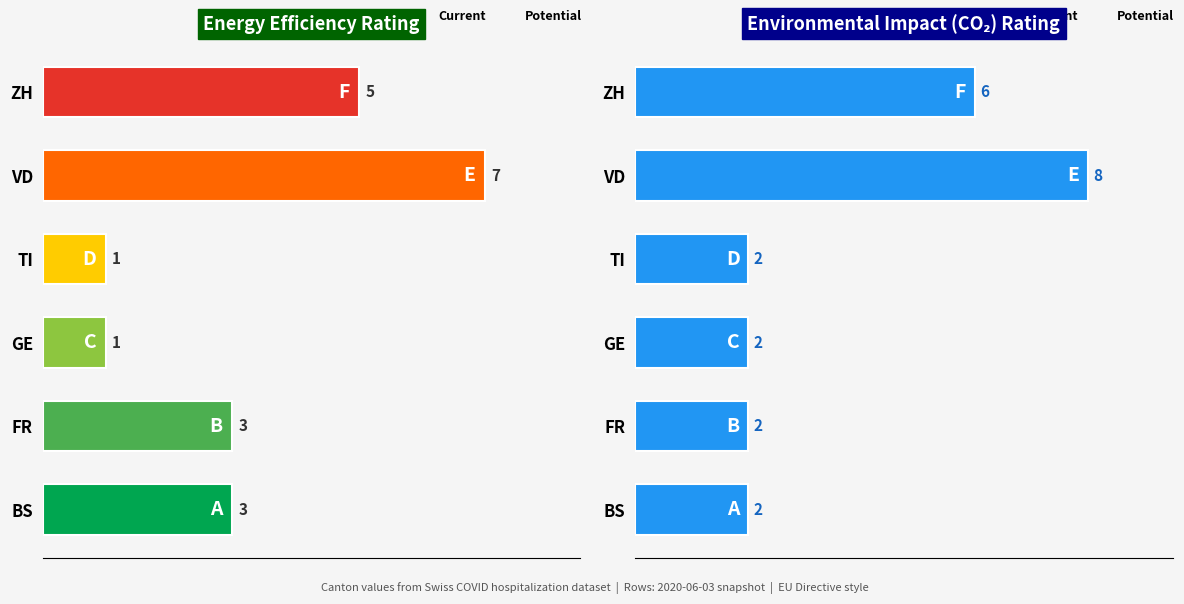

Which series has the largest range (max minus min)?

Current